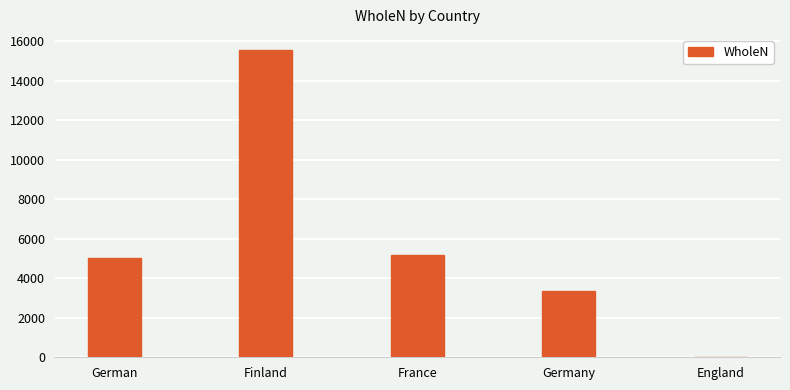

At which label is the value closest to 7777?

France